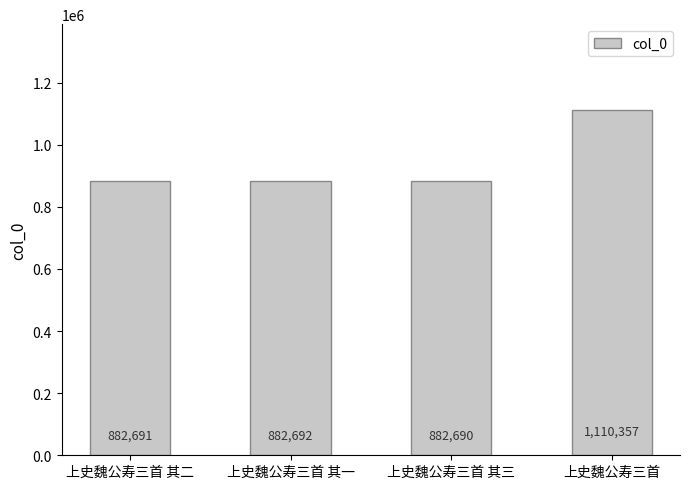

Rank the categories by value from lowest to highest.

上史魏公寿三首 其三, 上史魏公寿三首 其二, 上史魏公寿三首 其一, 上史魏公寿三首